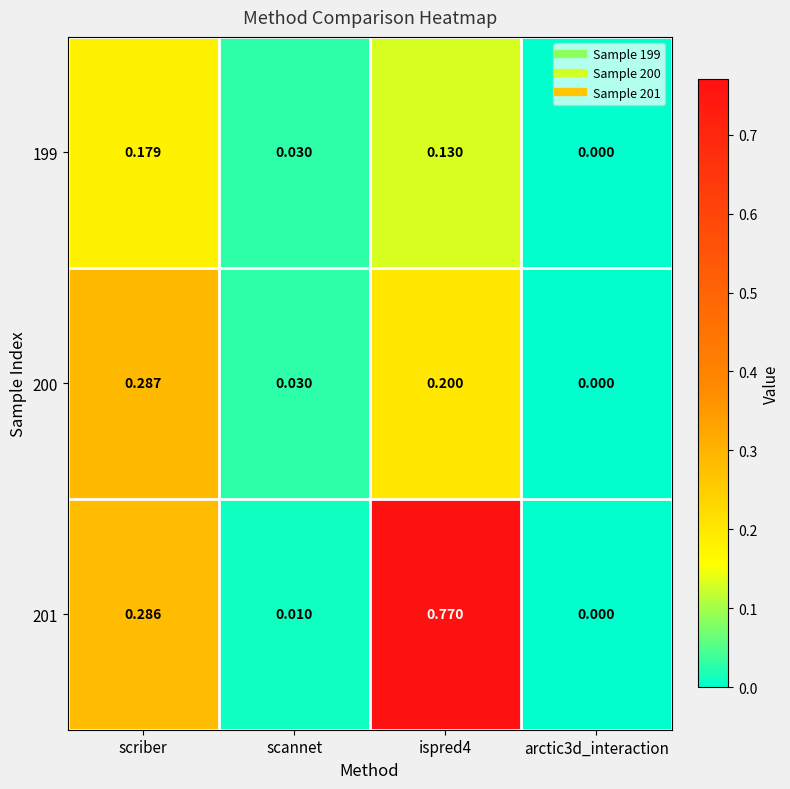

Is the value of 200 at scriber greater than the value of 201 at arctic3d_interaction?

Yes